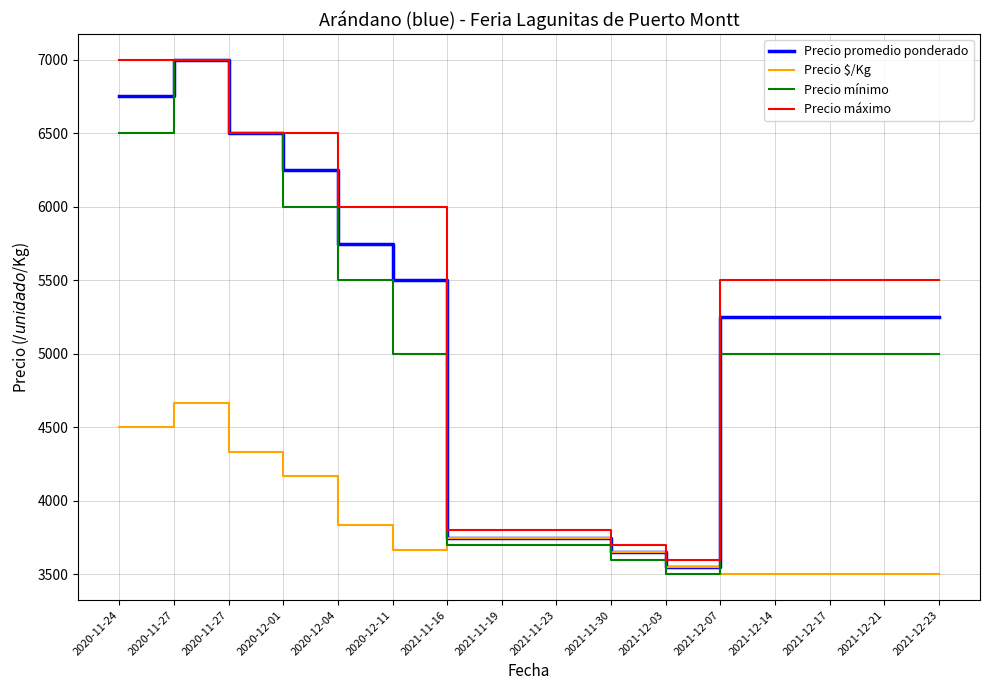

Does the chart display data point markers on the line(s)?

No